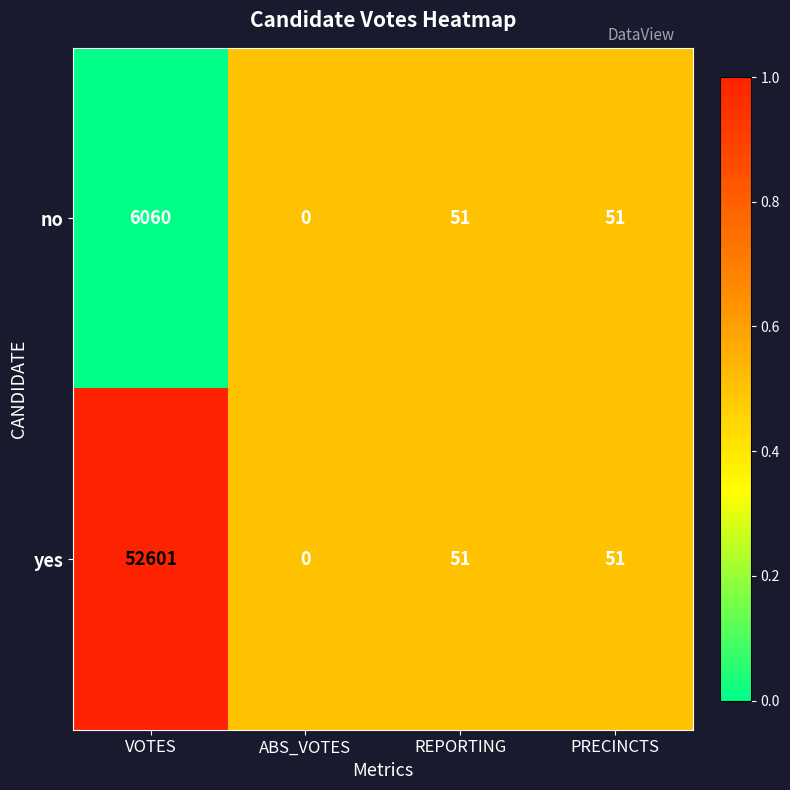

Where does the yes series first go above 51?

VOTES